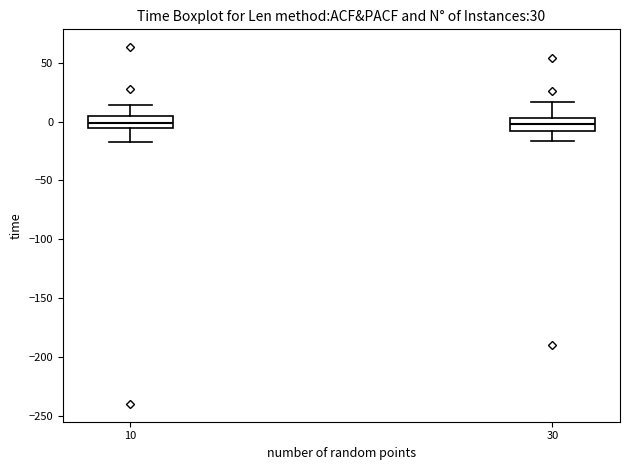

Reading left to right, transcribe this box plot: for each box, give where its median line is, the range the box spans, and where its two whiskers end, as read against the y-axis. The values are not printed on the chart, so give them approximately, as read against the axis.

10: median 0, box -5 to 5, whiskers -15 to 15
30: median 0, box -10 to 5, whiskers -15 to 15